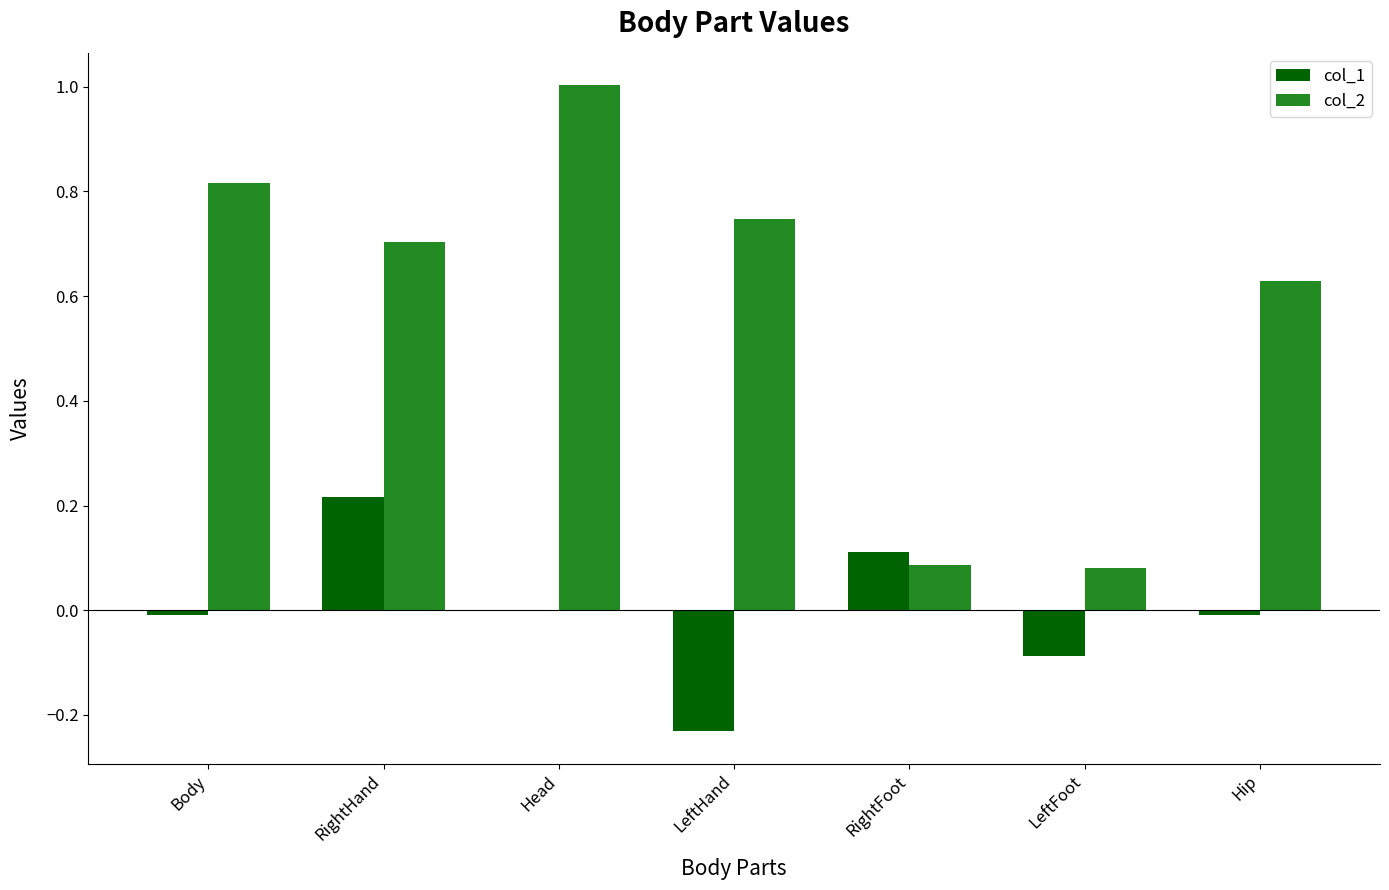

What is the spread (max minus min) of values at LeftHand?

1.0